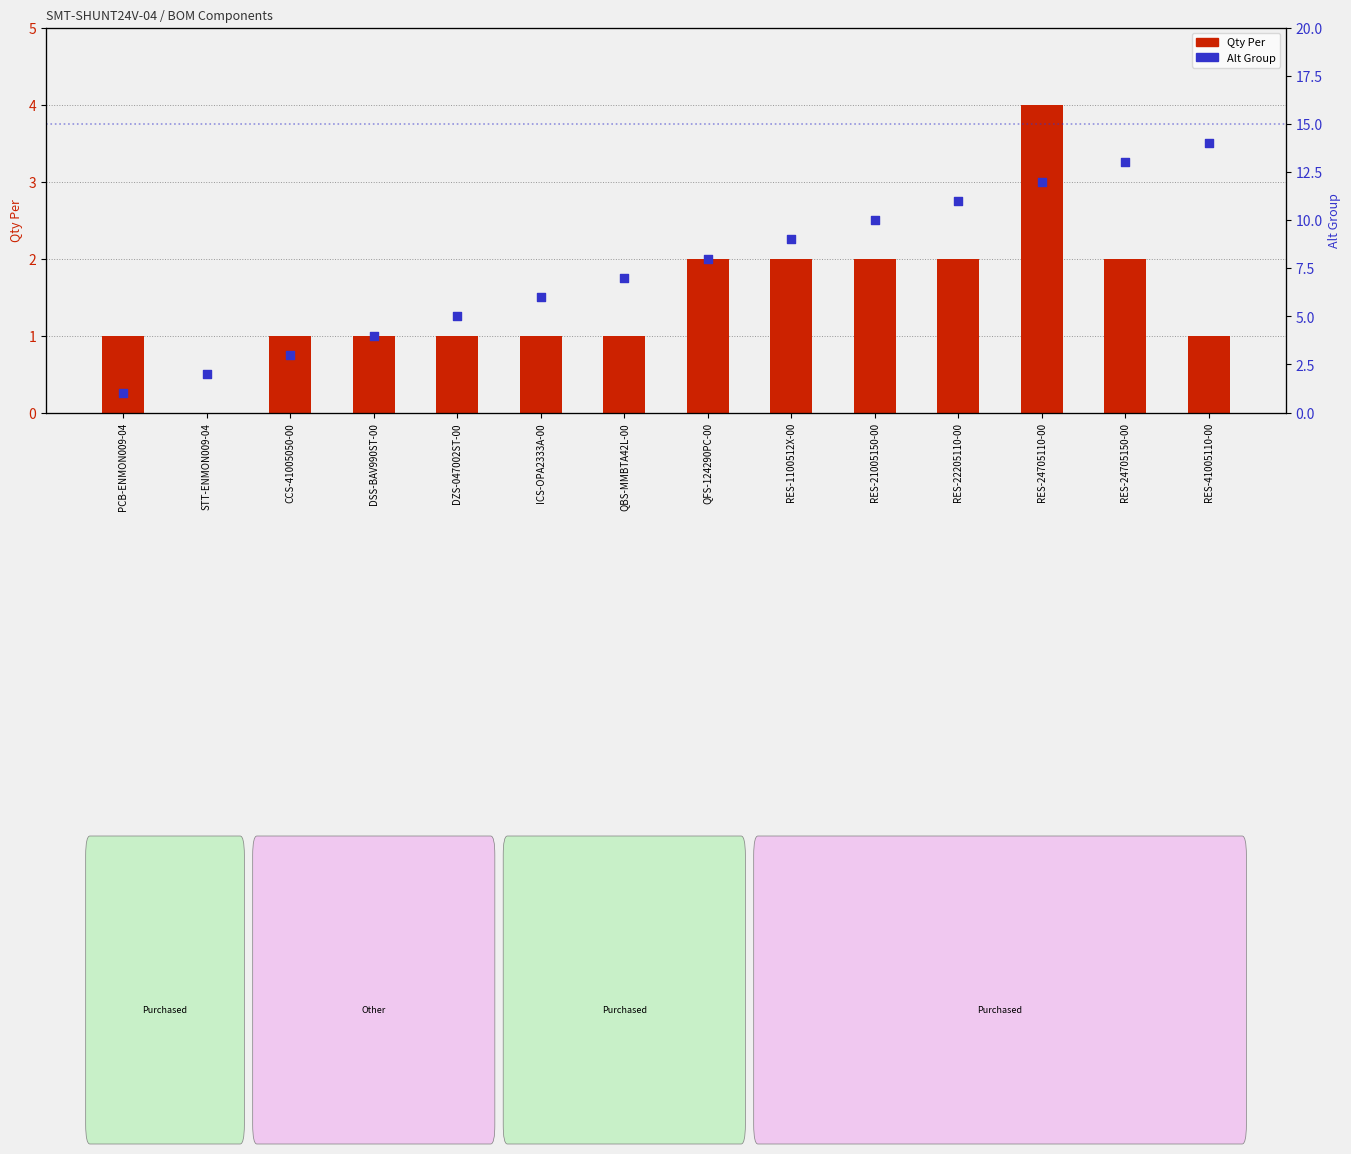

What are all the series names shown in the legend?

Qty Per, Alt Group